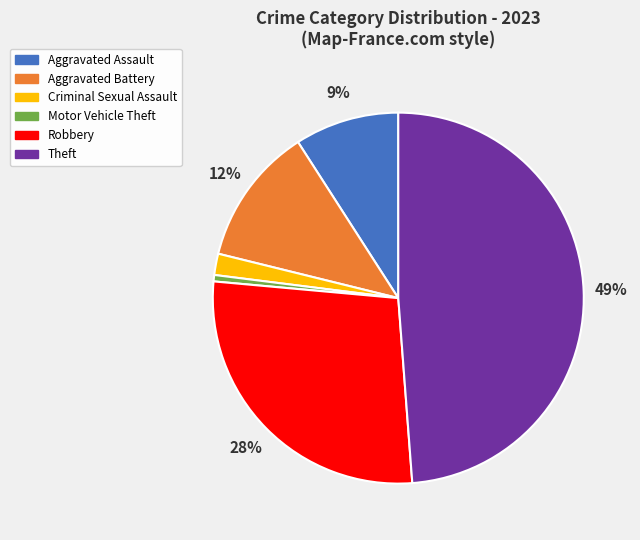

Does any single category account for the majority?

No